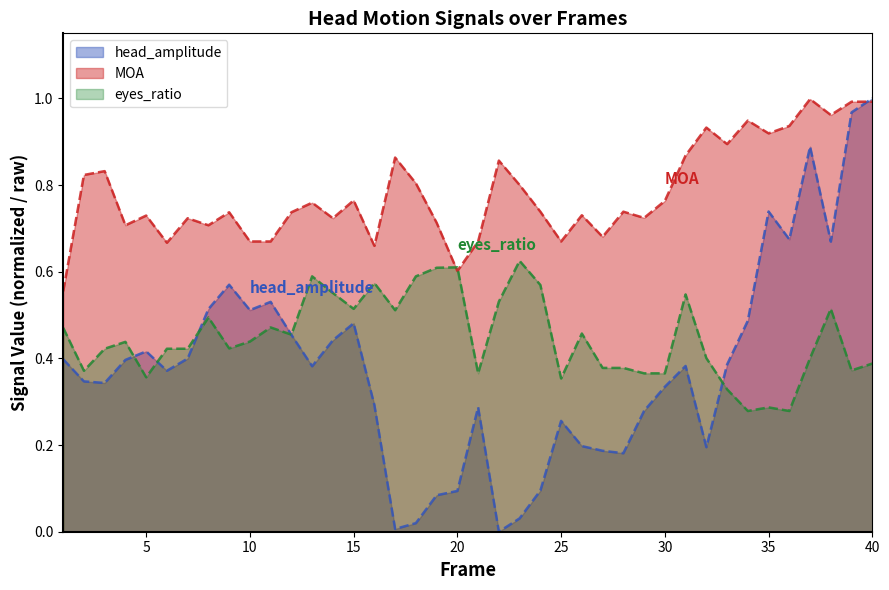

How many intersections are there between head_amplitude and eyes_ratio?

5